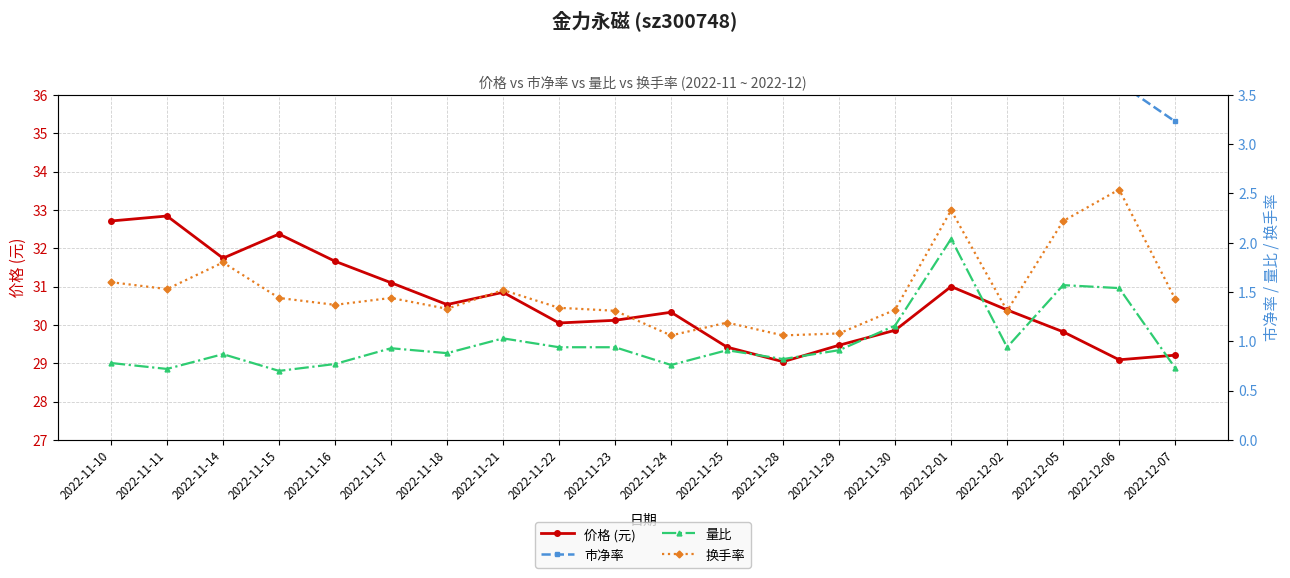

True or false: 量比 and 市净率 intersect in this chart.

False